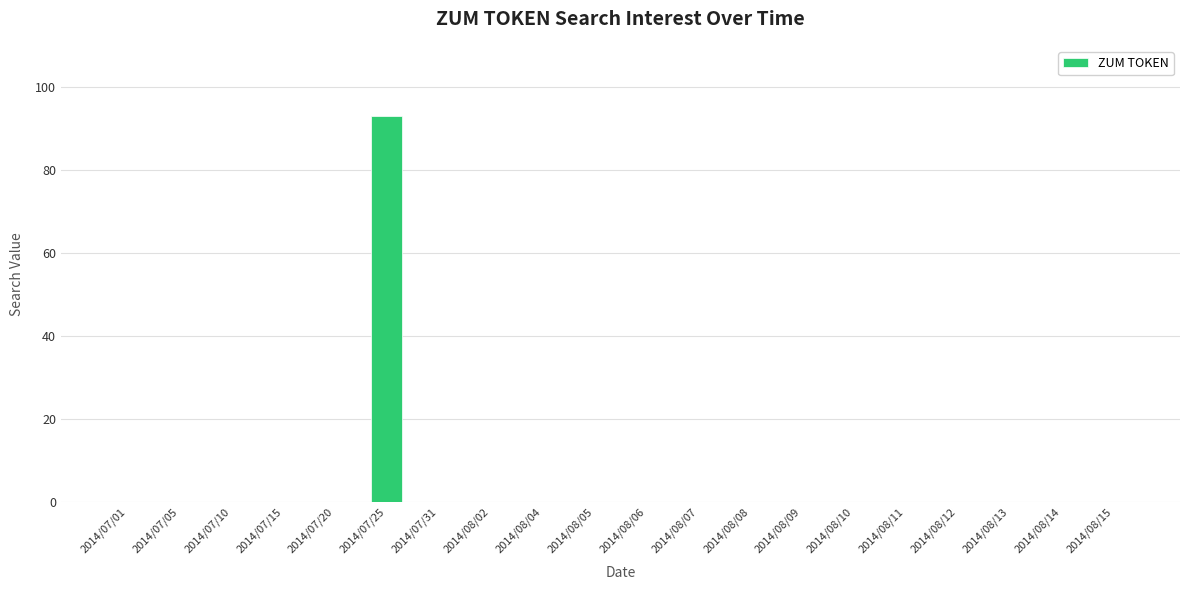

What is the maximum value shown in the chart?

93